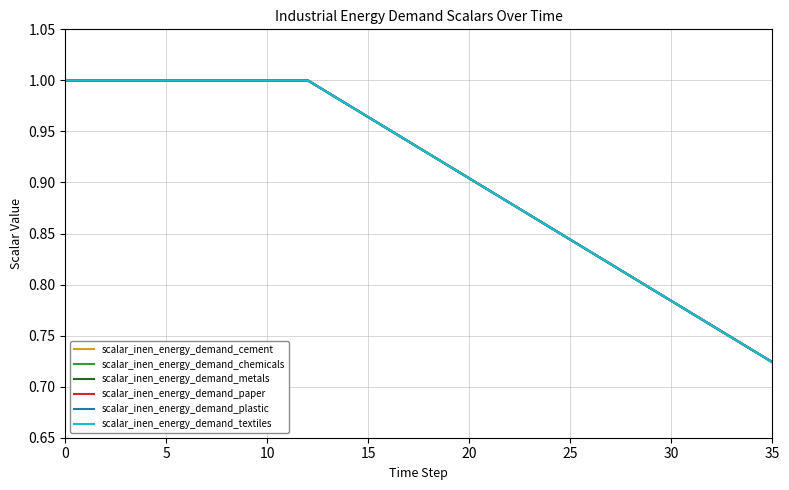

What is the difference between the maximum and minimum values in the scalar_inen_energy_demand_metals series?

0.3